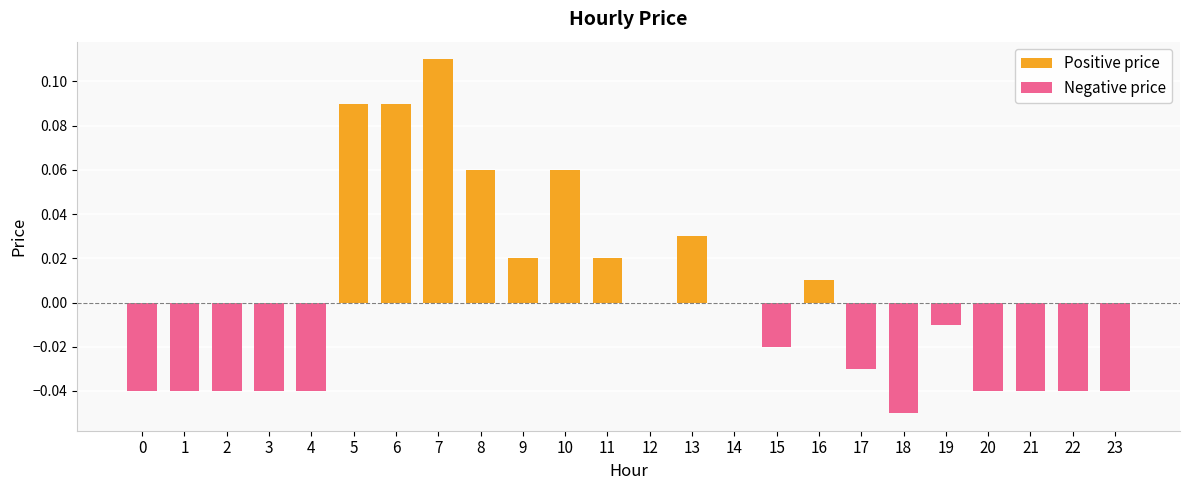

The chart shows a value of -0.0 at 0. True or false?

False